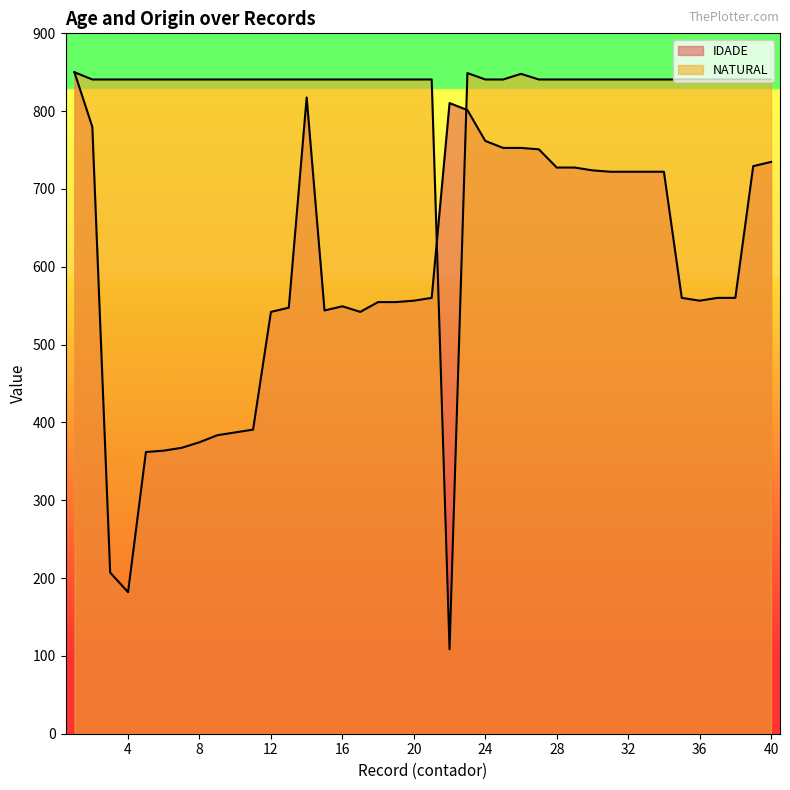

What is the maximum value shown in the chart?

850.0